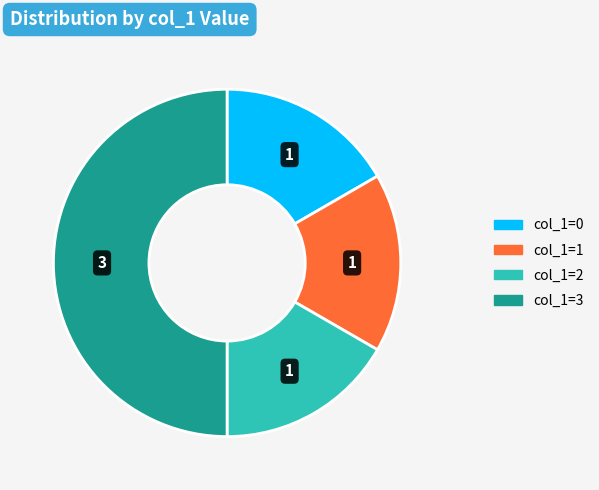

Count the number of slices in the pie.

4